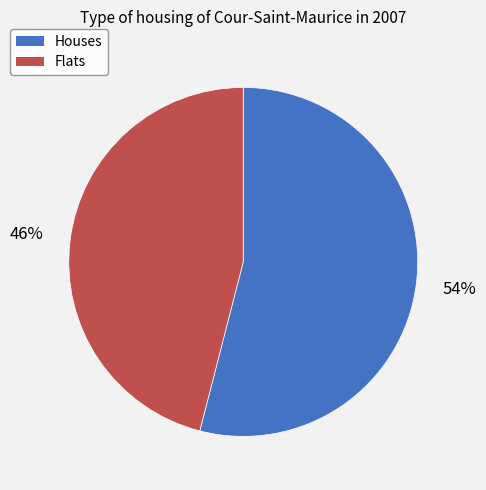

Is there any slice that represents more than half of the pie?

Yes